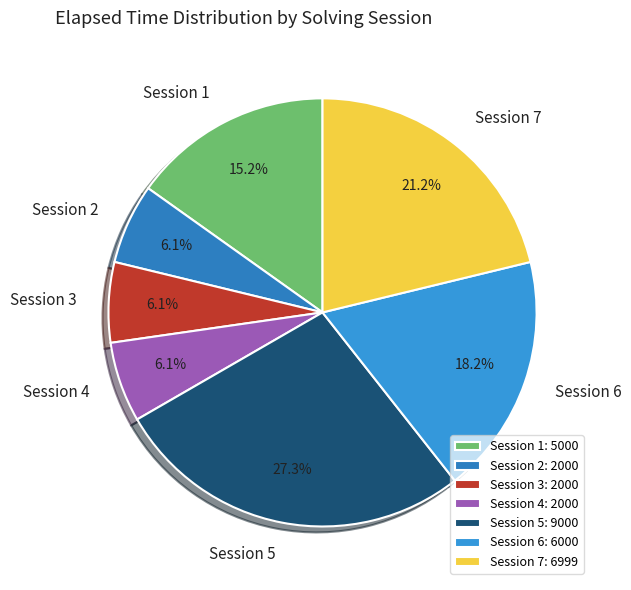

How much of the chart is everything except Session 6?

81.8%